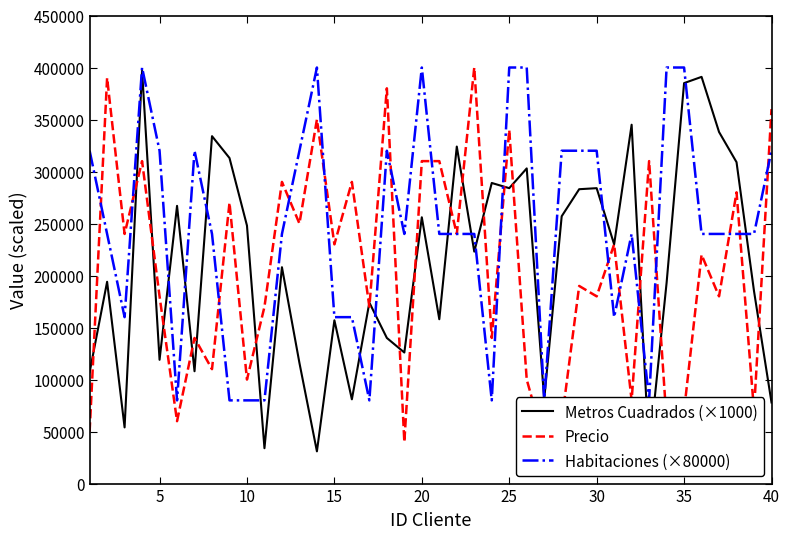

In Metros Cuadrados (×1000), how many points are higher than both neighbors (excluding endpoints)?

14